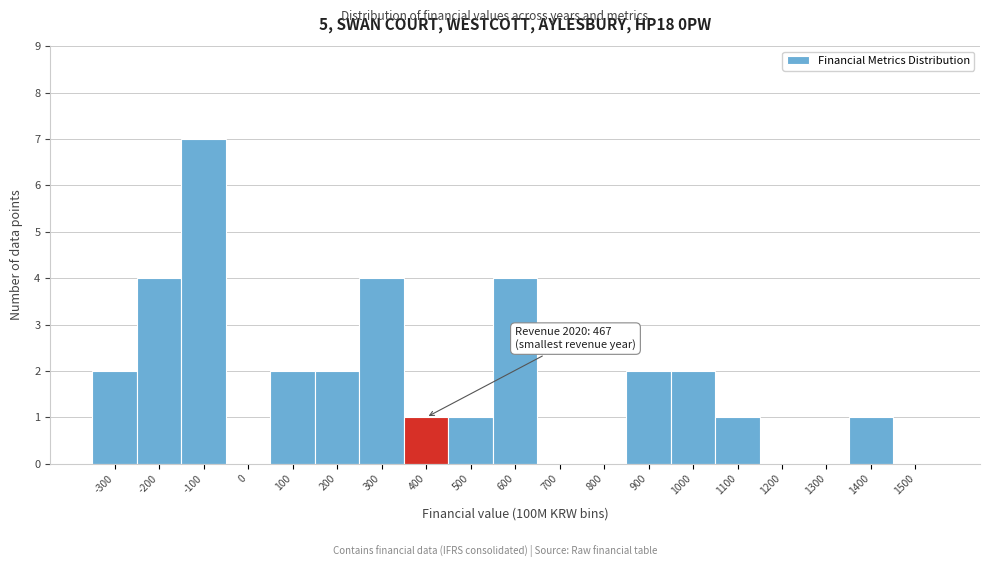

Reading left to right, what are all the values shown in this chart?

-300=2	-200=4	-100=7	0=0	100=2	200=2	300=4	400=1	500=1	600=4	700=0	800=0	900=2	1000=2	1100=1	1200=0	1300=0	1400=1	1500=0